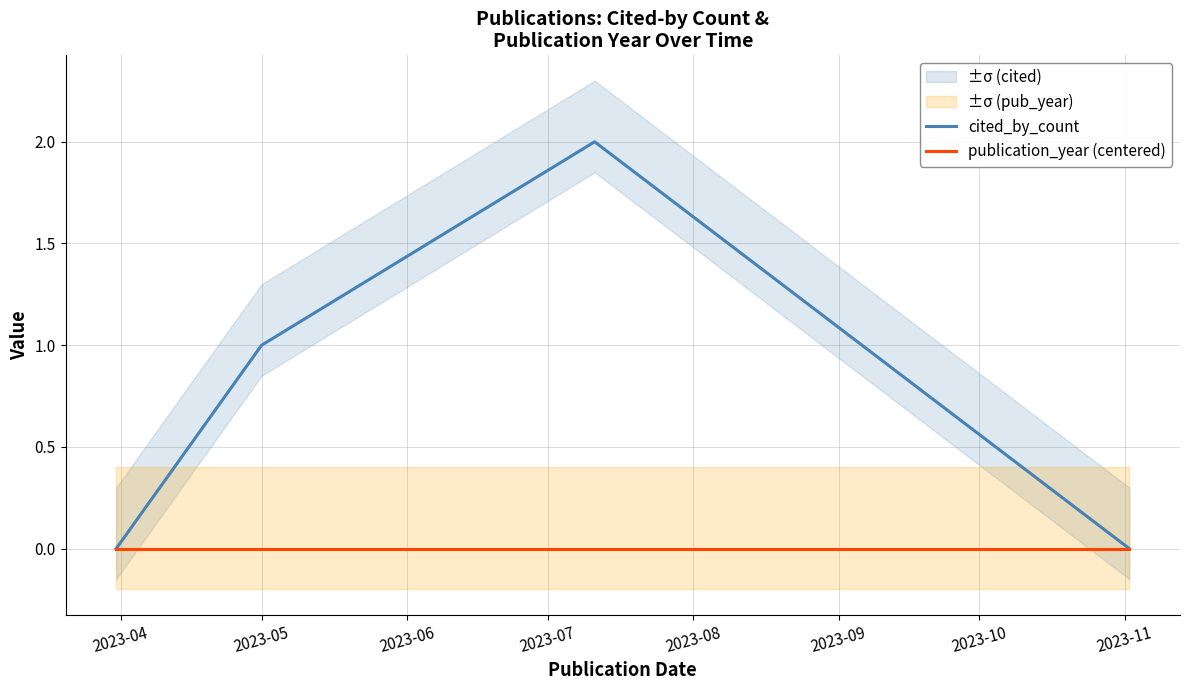

Reading left to right, list all the values displayed in this chart.

cited_by_count: 0	1	2	0
publication_year (centered): 0	0	0	0